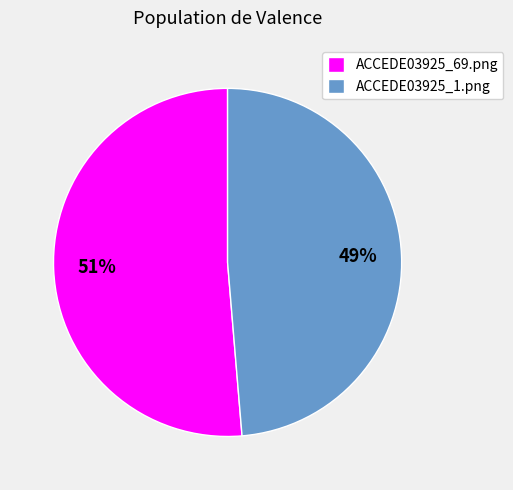

Count the number of slices in the pie.

2